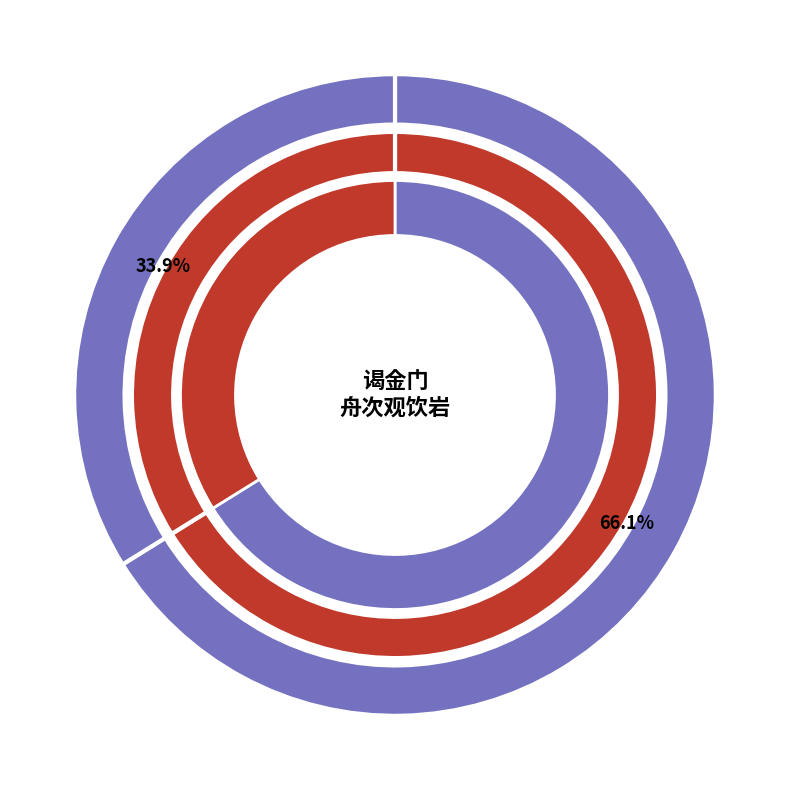

Does any single category account for the majority?

Yes